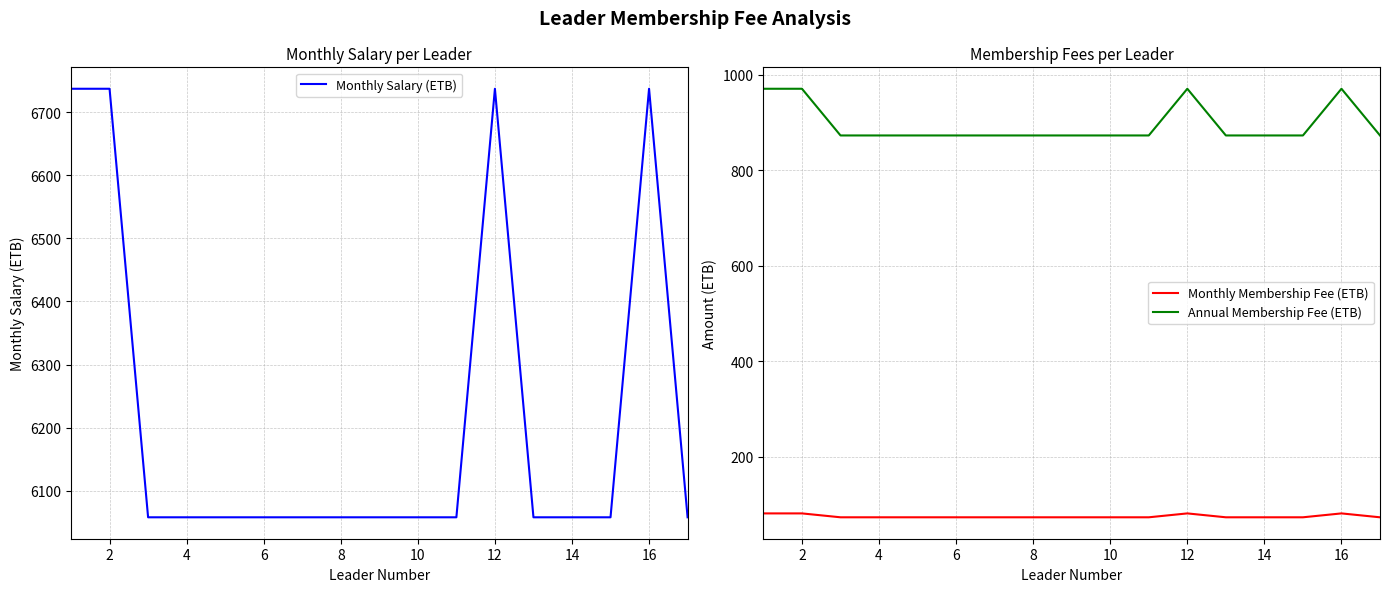

Does the chart have visible grid lines?

Yes